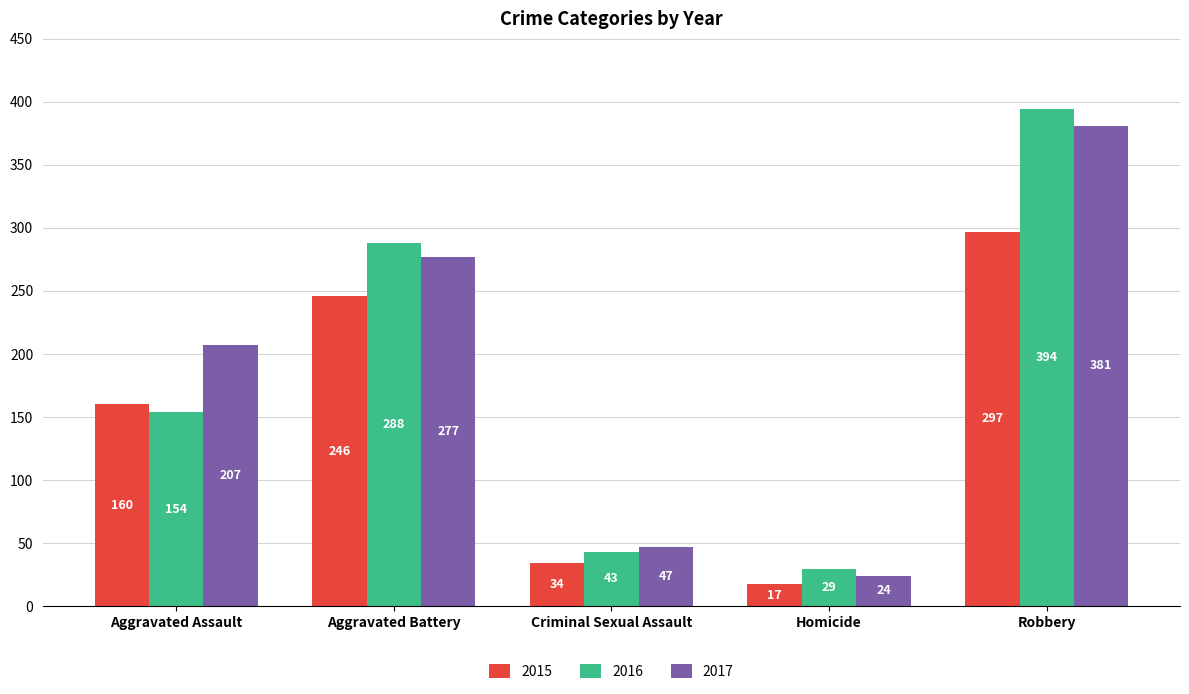

What is the label of the 1st bar from the right?

Robbery